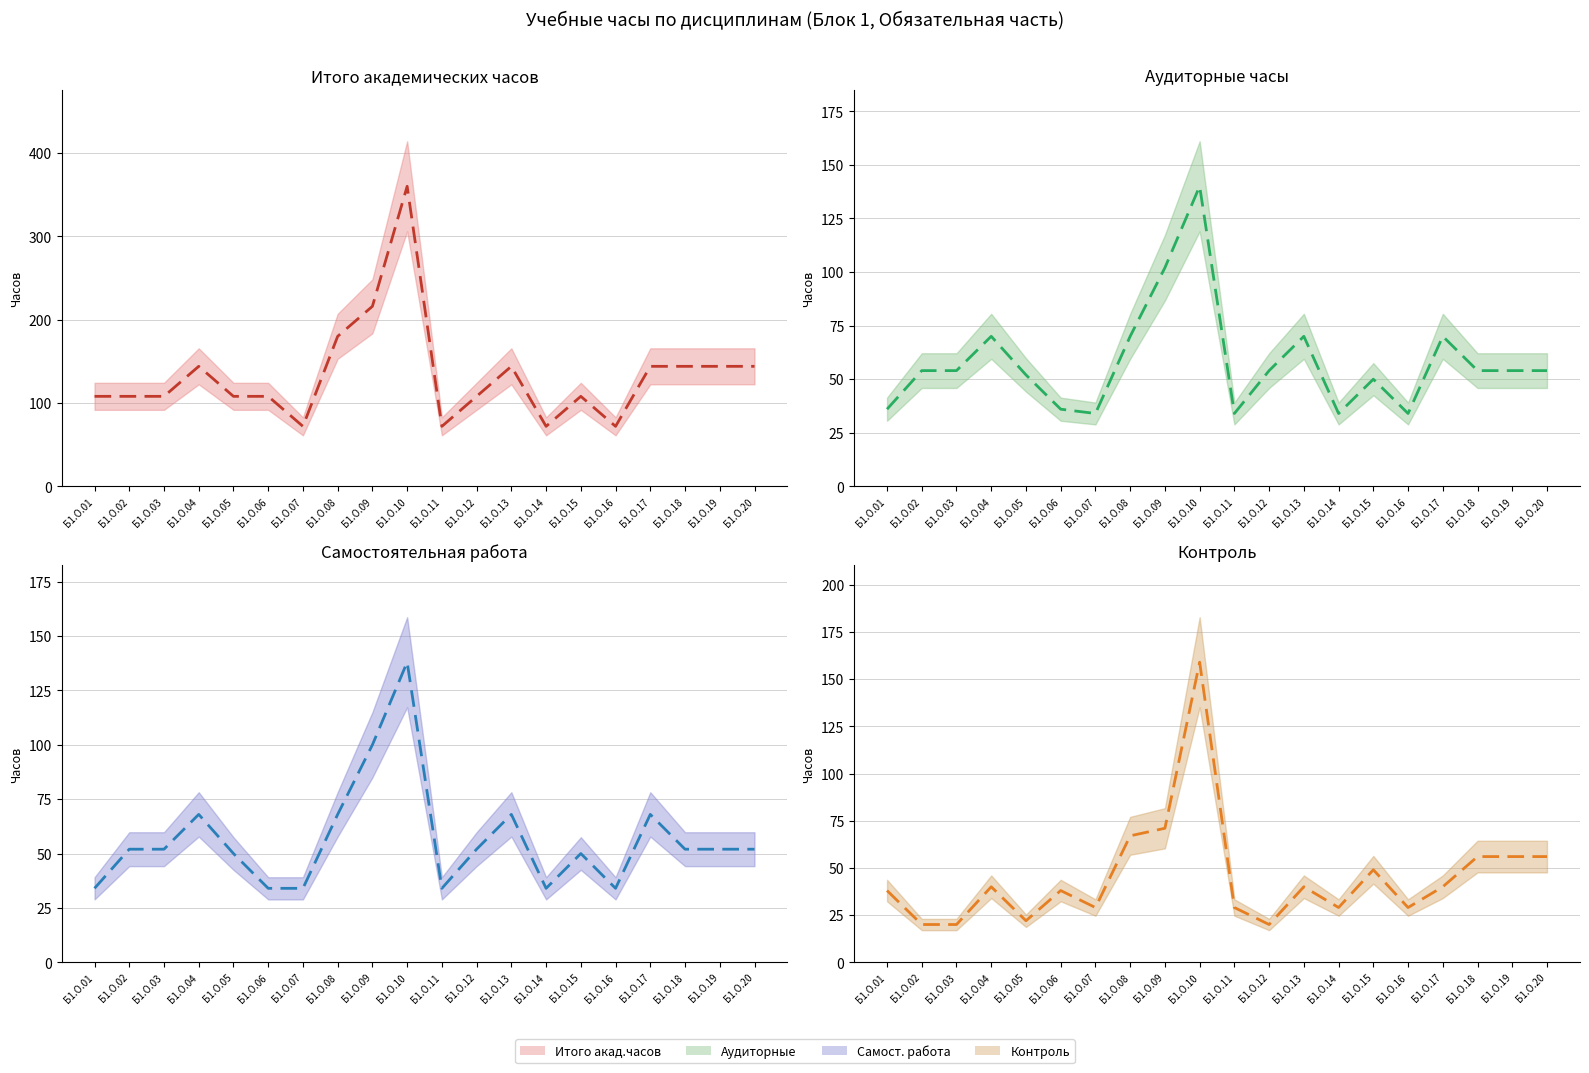

What is the sum of all Итого акад.часов values?

2664